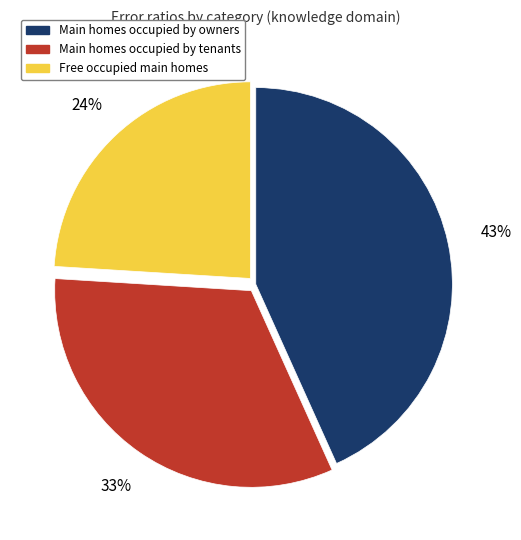

How many segments does this pie chart have?

3